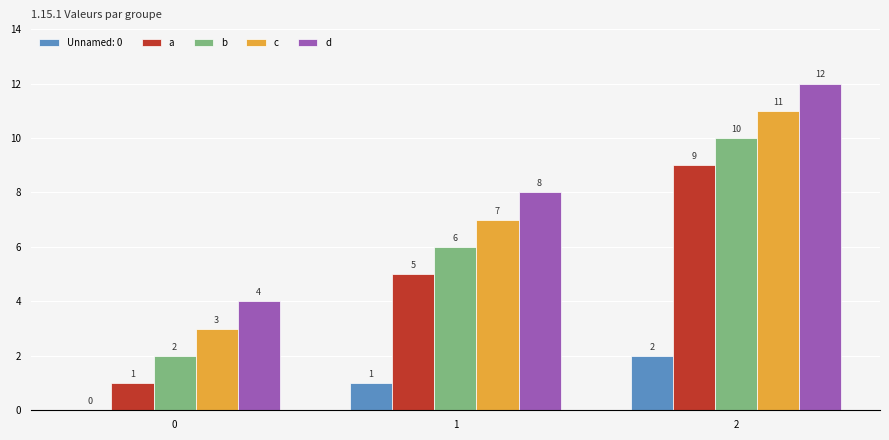

Reading right to left, what are all the values shown in this chart?

Unnamed: 0: 2=2	1=1	0=0
a: 2=9	1=5	0=1
b: 2=10	1=6	0=2
c: 2=11	1=7	0=3
d: 2=12	1=8	0=4